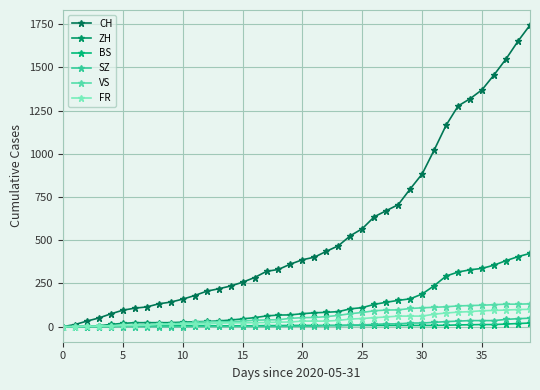

True or false: ZH and BS cross at least once.

False